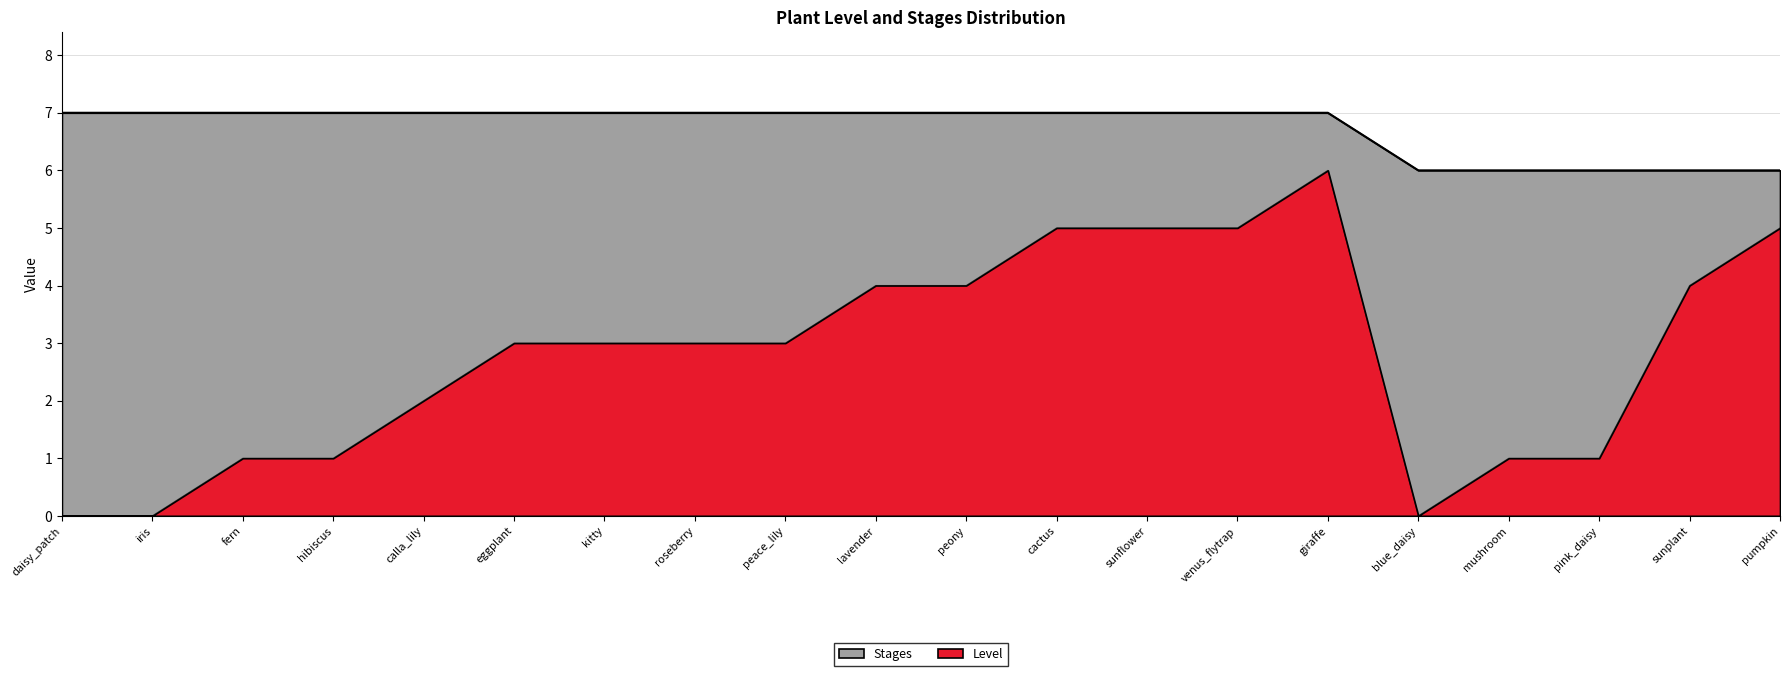

True or false: Level and Stages cross at least once.

False